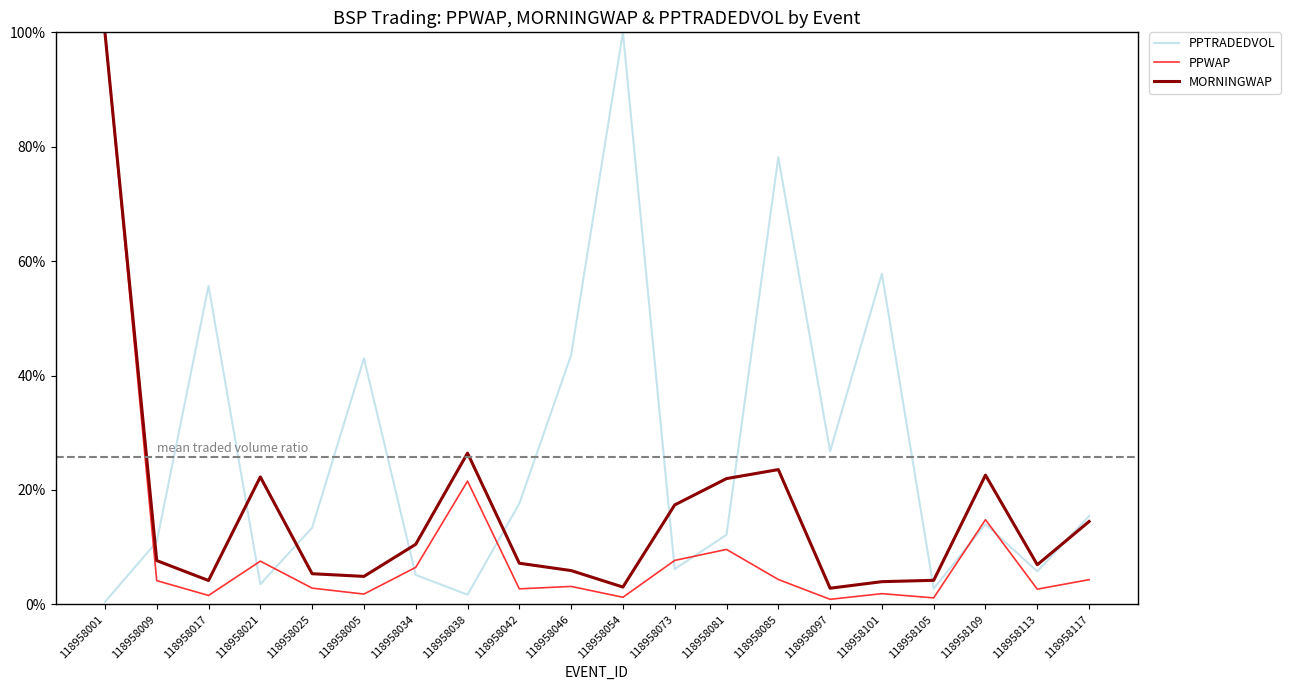

Between 118958009 and 118958005, which series saw the biggest shift?

PPTRADEDVOL